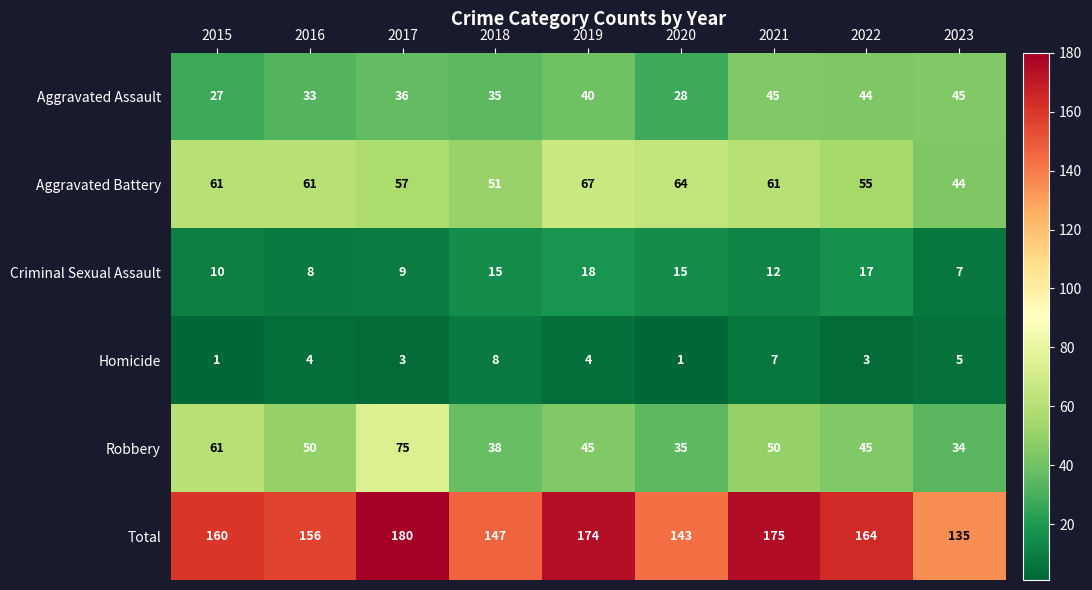

True or false: Robbery has a value of 38 at 2018.

True